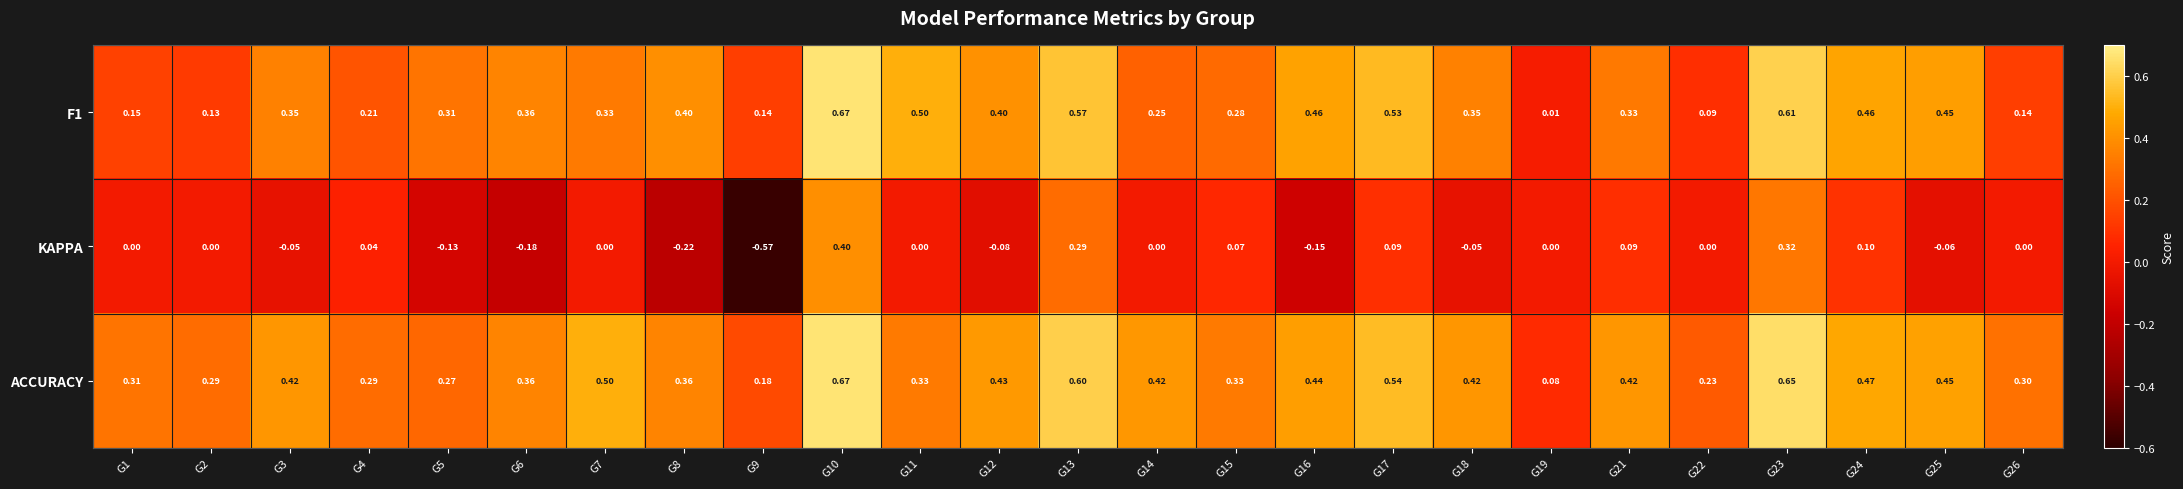

Which series has the widest spread of values?

KAPPA